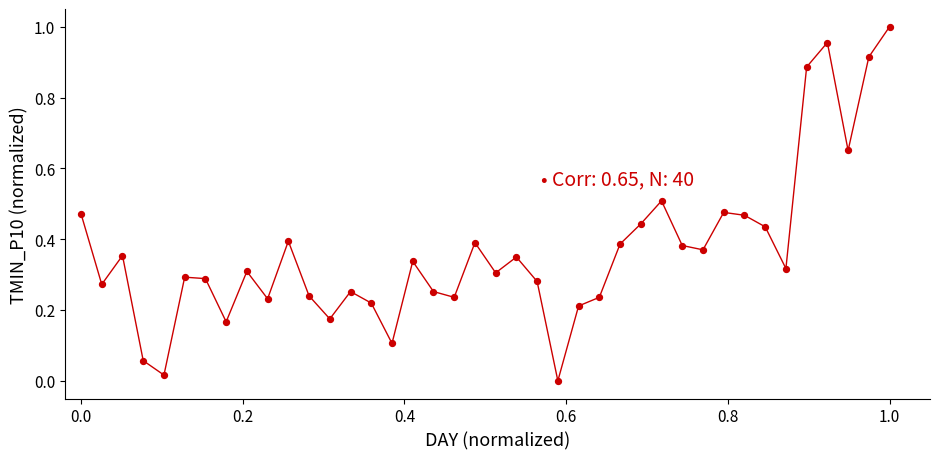

How many points are shown in the scatter plot?

40